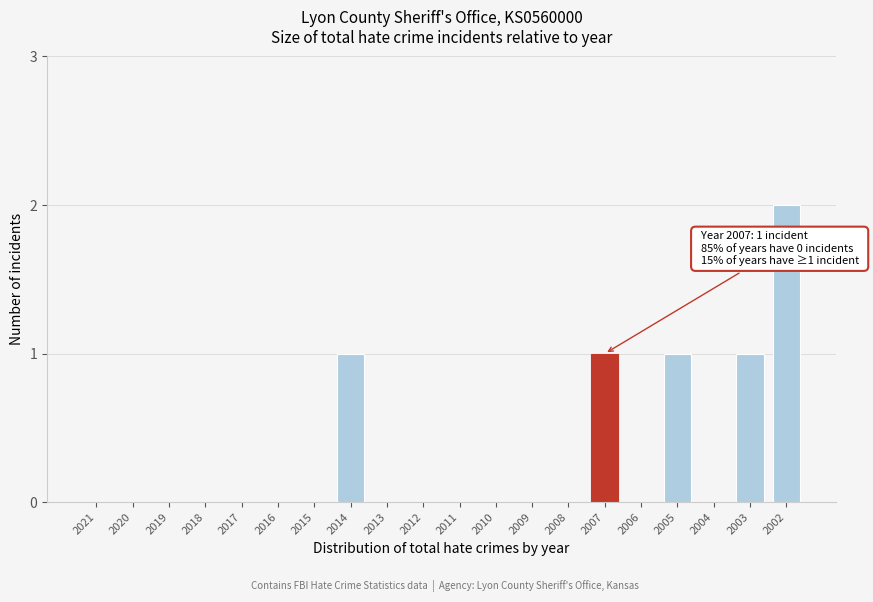

Reading right to left, extract all data points from this chart.

2002=2	2003=1	2004=0	2005=1	2006=0	2007=1	2008=0	2009=0	2010=0	2011=0	2012=0	2013=0	2014=1	2015=0	2016=0	2017=0	2018=0	2019=0	2020=0	2021=0